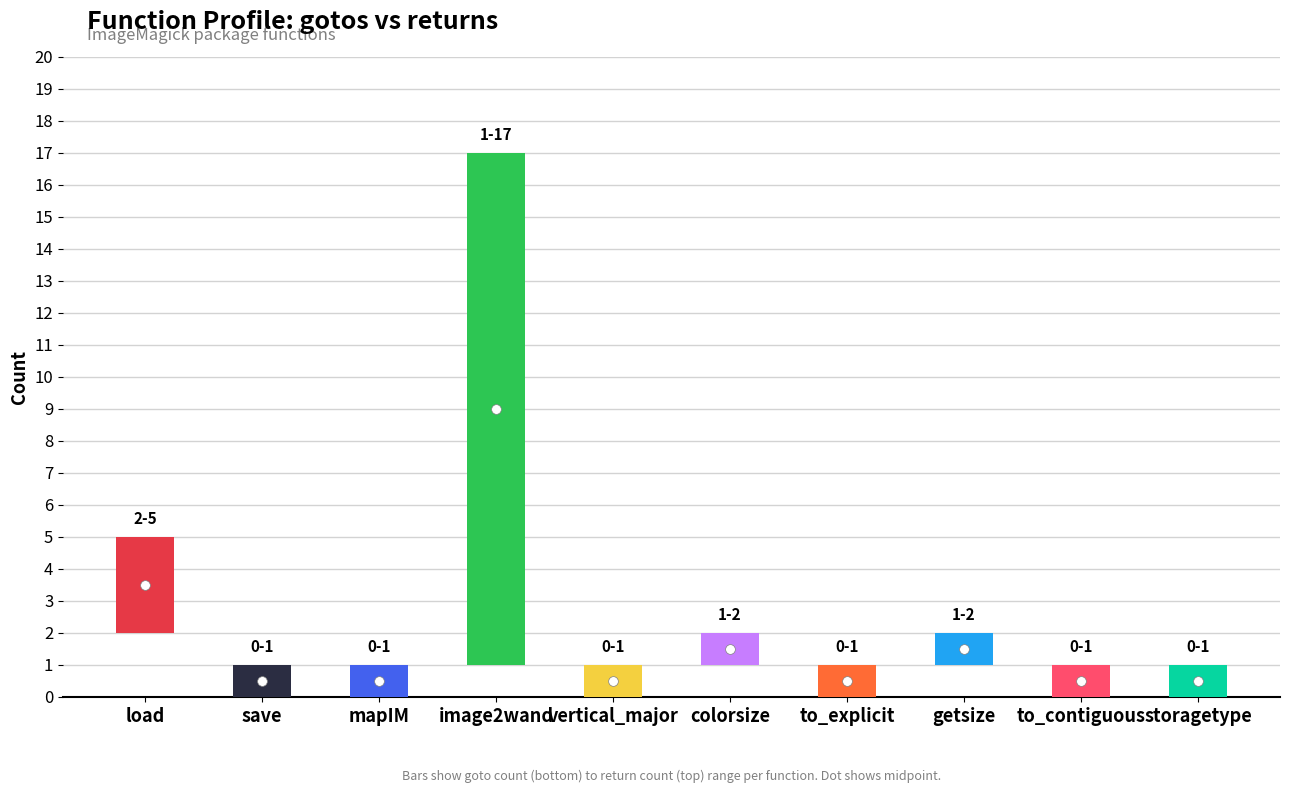

At which label is gotos closest to 8?

load